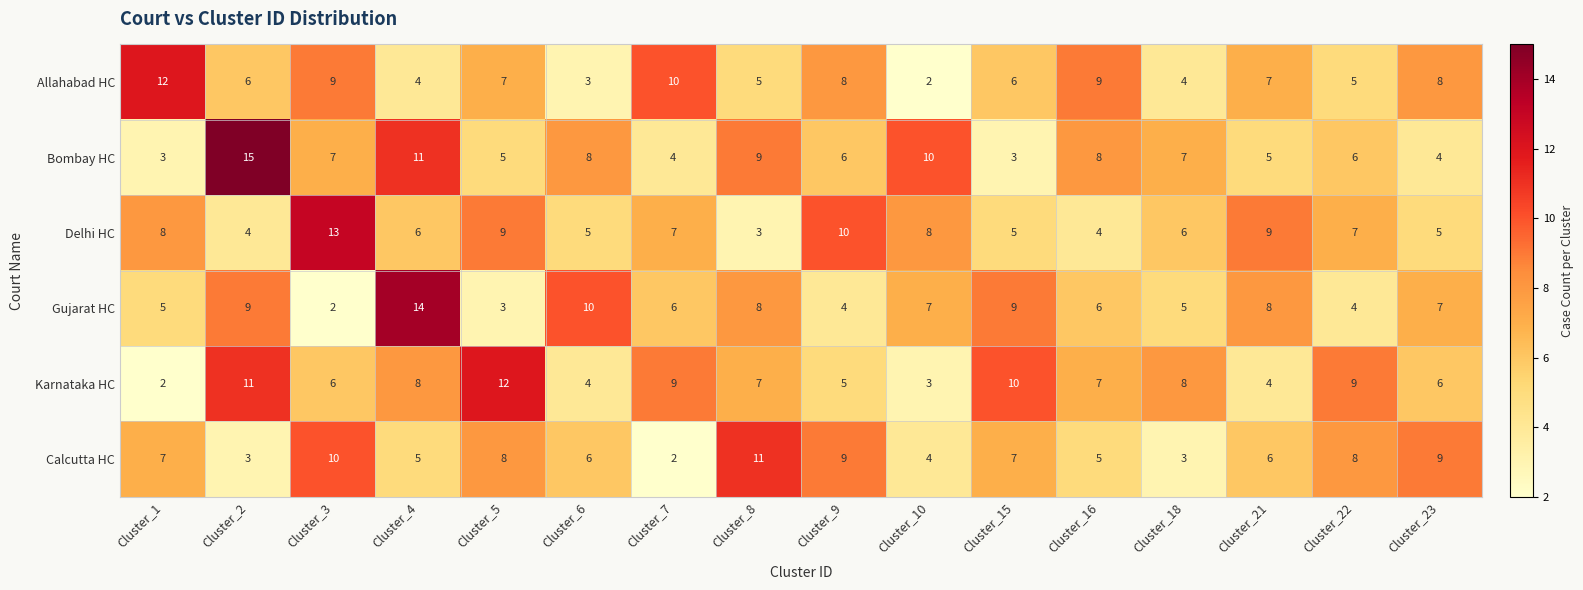

What is the difference between the second highest and second lowest values in the Allahabad HC series?

7